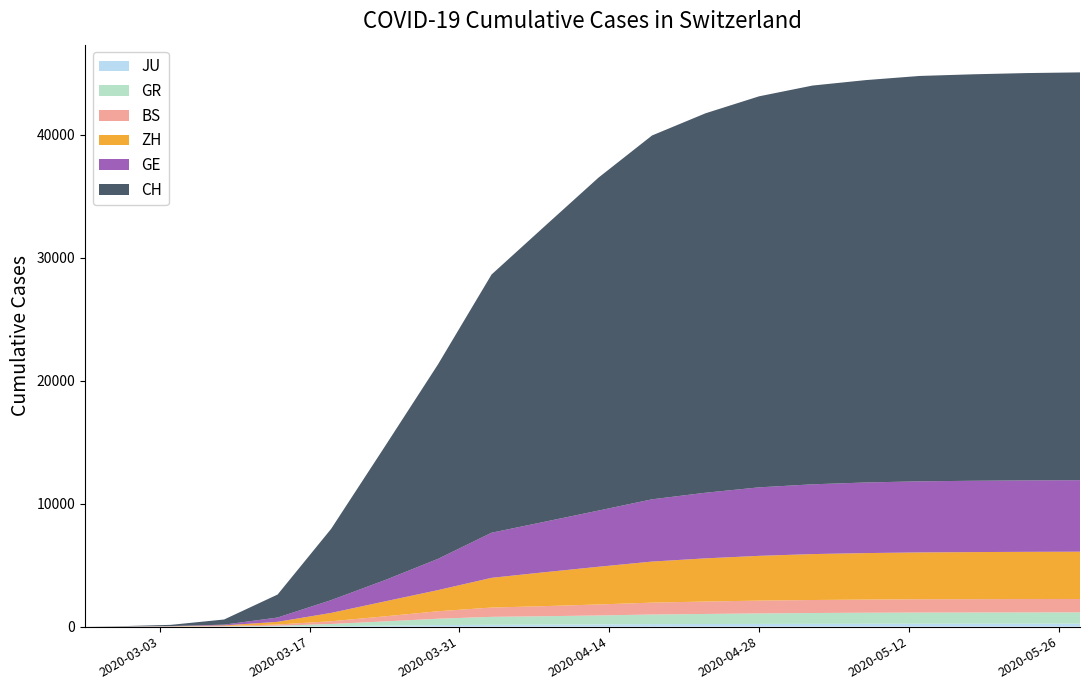

Reading left to right, what are all the values shown in this chart?

JU: 0	1	2	7	18	36	82	127	149	162	183	204	214	222	228	233	236	238	240	243
GR: 0	6	12	18	56	182	343	519	649	686	727	783	819	855	882	900	910	913	917	918
BS: 0	1	3	28	100	220	410	605	754	820	893	965	1009	1039	1055	1069	1079	1083	1087	1089
ZH: 0	6	15	49	218	679	1213	1723	2418	2762	3068	3340	3512	3641	3736	3780	3812	3829	3839	3846
GE: 0	9	16	60	350	1039	1724	2542	3669	4107	4569	5063	5336	5570	5673	5742	5780	5799	5809	5816
CH: 0	30	97	419	1869	5792	10845	15822	20998	24051	27078	29587	30856	31798	32427	32722	32964	33054	33124	33160